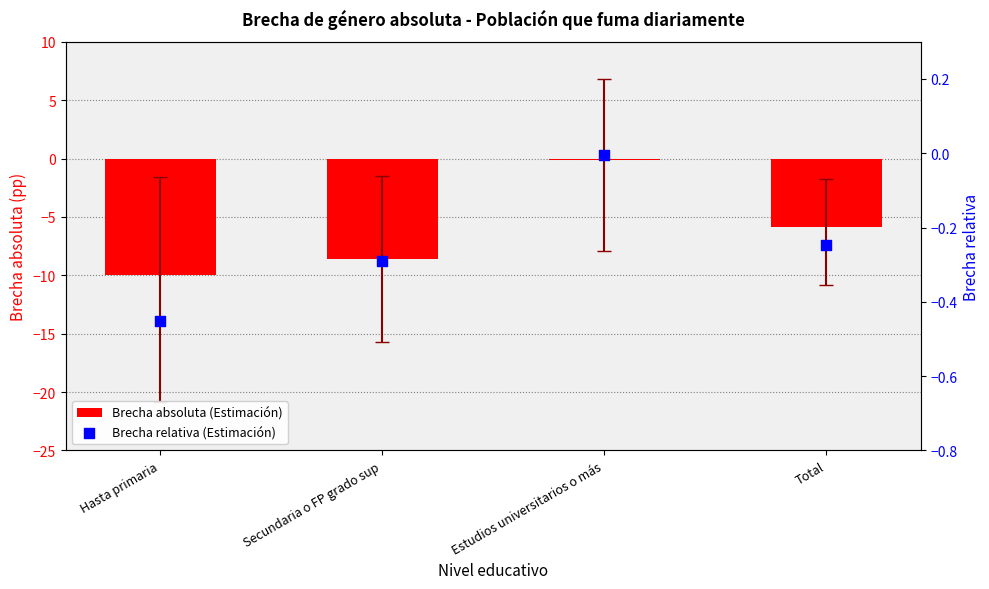

Is the value of Brecha relativa (Estimación) at Total greater than the value of Brecha absoluta (Estimación) at Total?

Yes